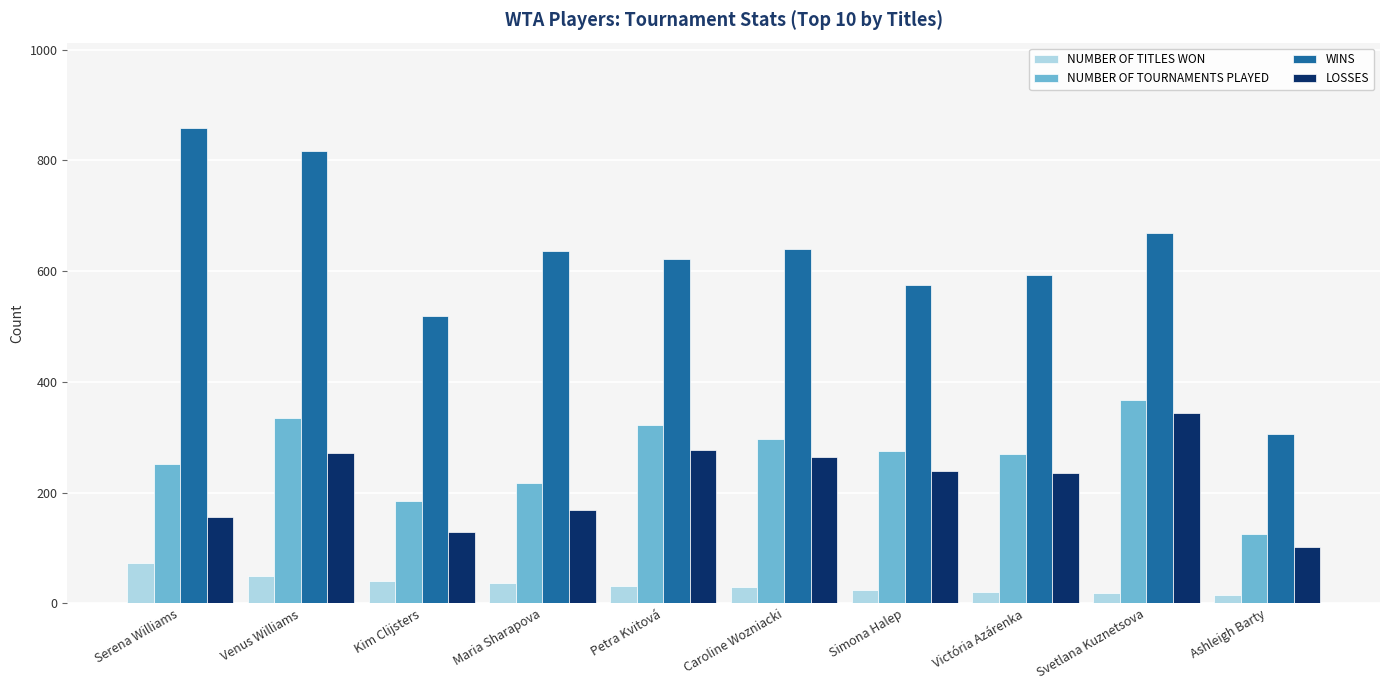

True or false: NUMBER OF TITLES WON has a value of 30 at Caroline Wozniacki.

True